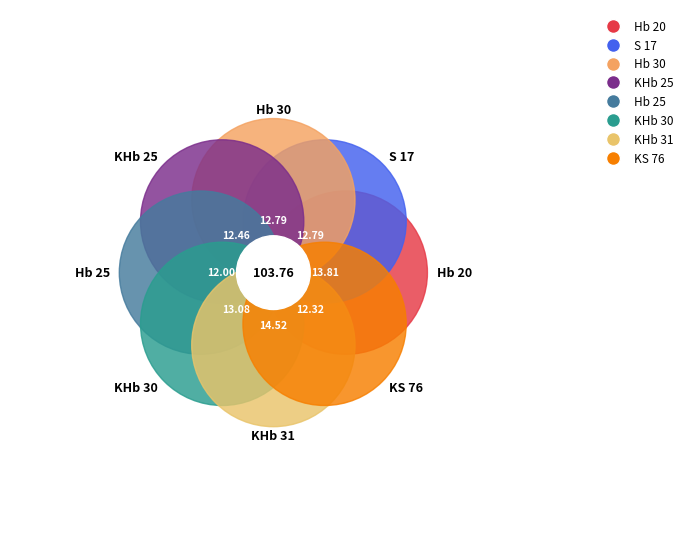

What is the change in value from Hb 30 to KS 76?

-0.5